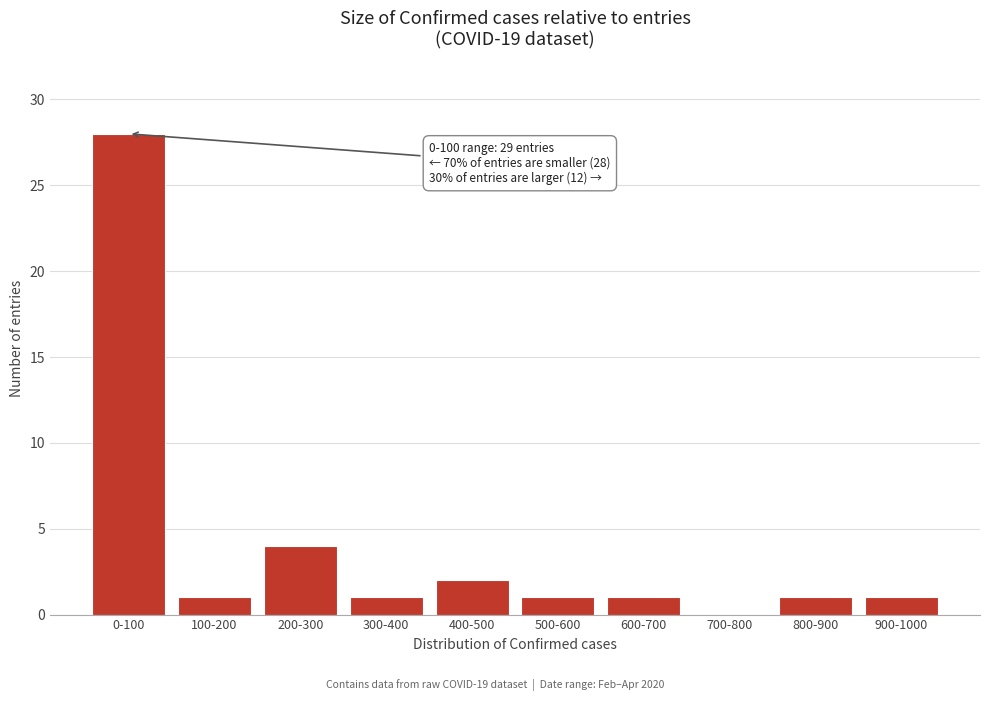

What is the ratio of the value at 0-100 to the value at 600-700?

28.0